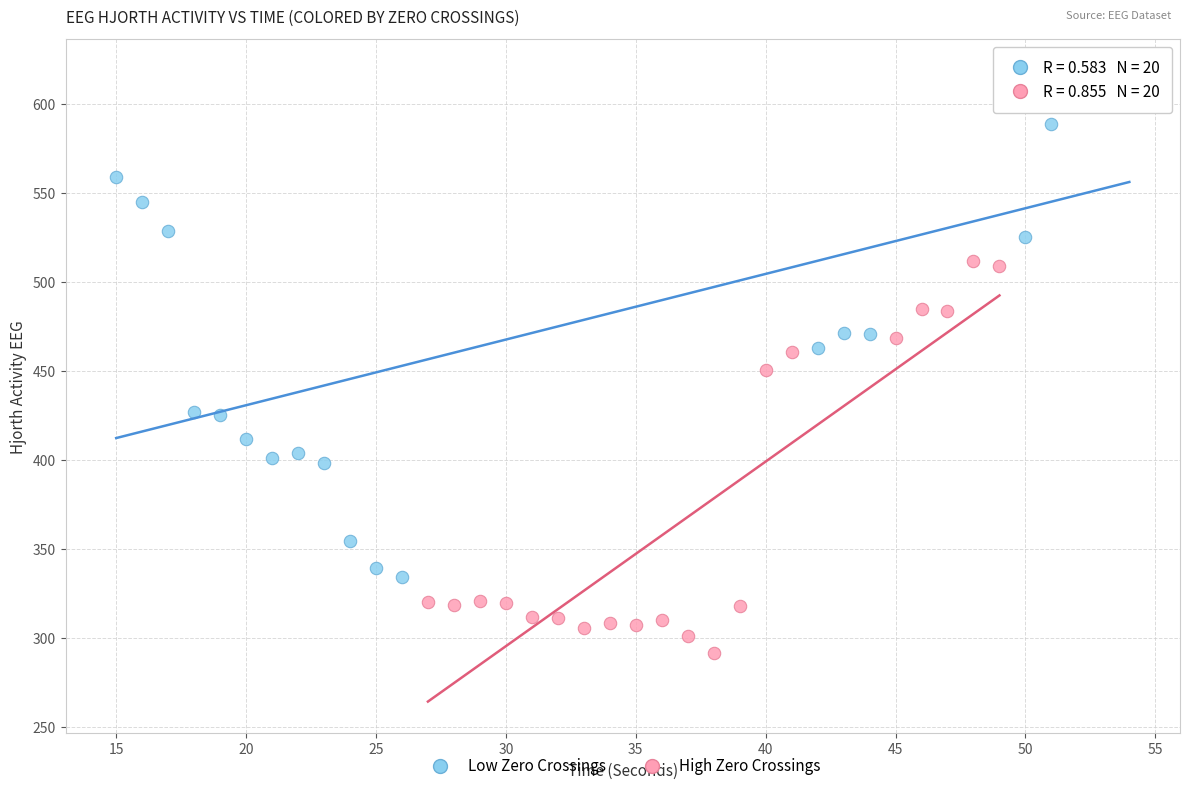

Which series reaches the maximum Y coordinate?

Low Zero Crossings